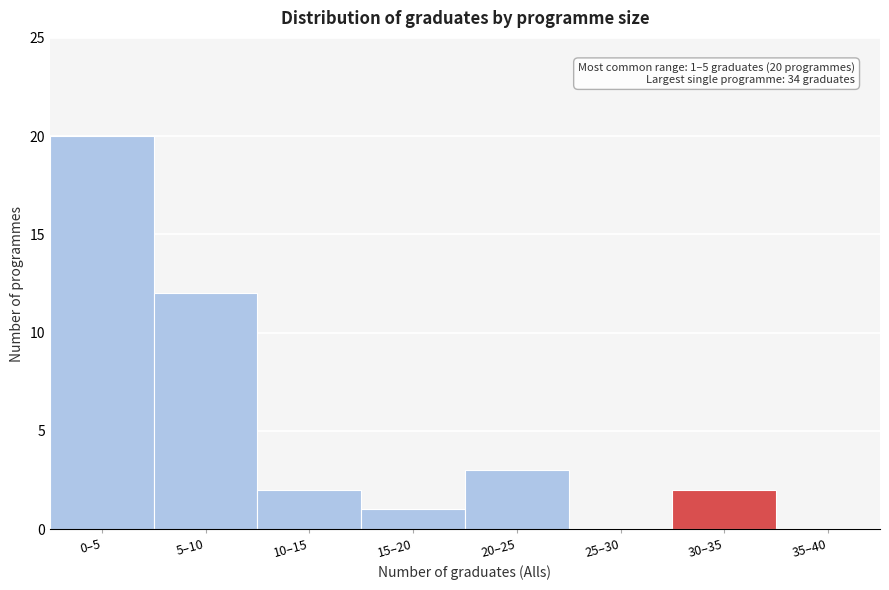

Reading left to right, what are all the values shown in this chart?

0–5=20	5–10=12	10–15=2	15–20=1	20–25=3	25–30=0	30–35=2	35–40=0